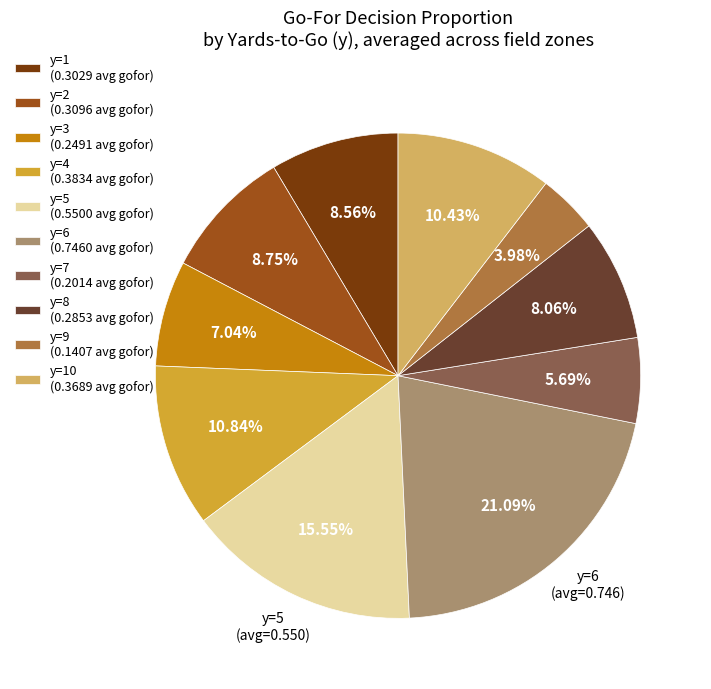

Does y=5 (0.5500 avg gofor) account for over 50% of the chart?

No